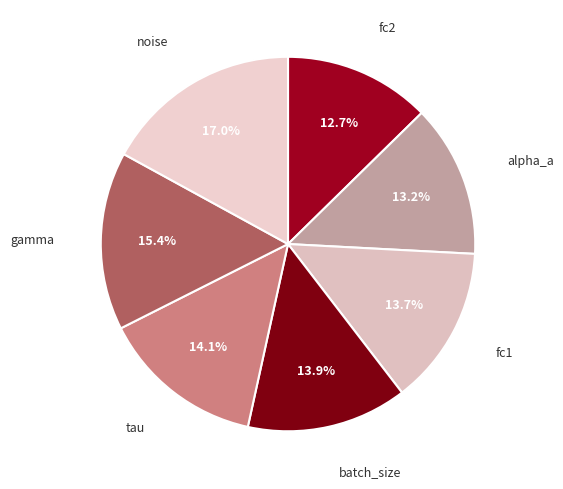

What is the smallest slice in the pie chart?

fc2